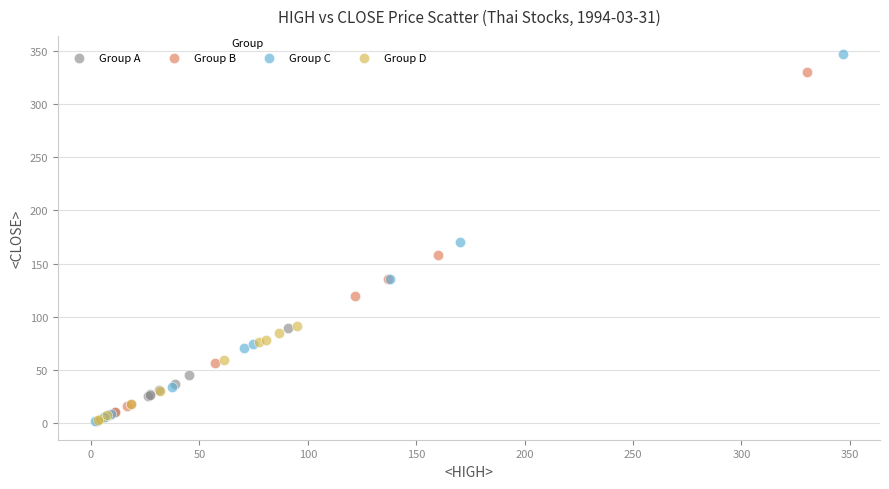

Which series contains the highest Y value?

Group C